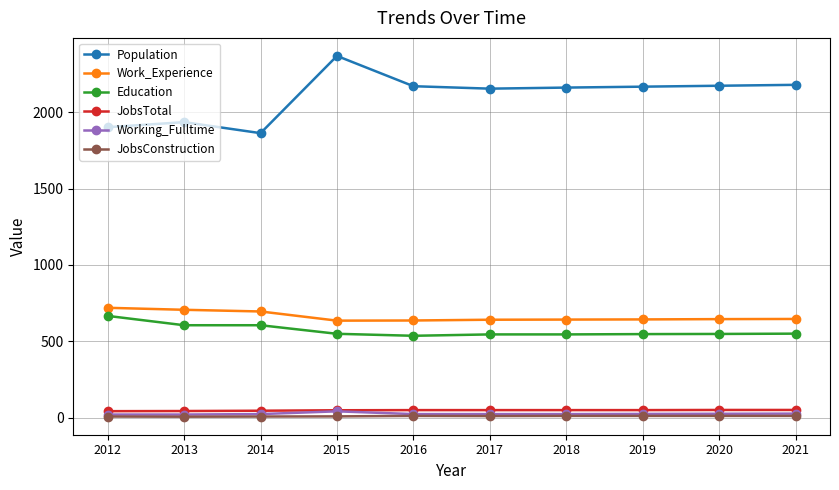

What is the sum of all Population values?

21062